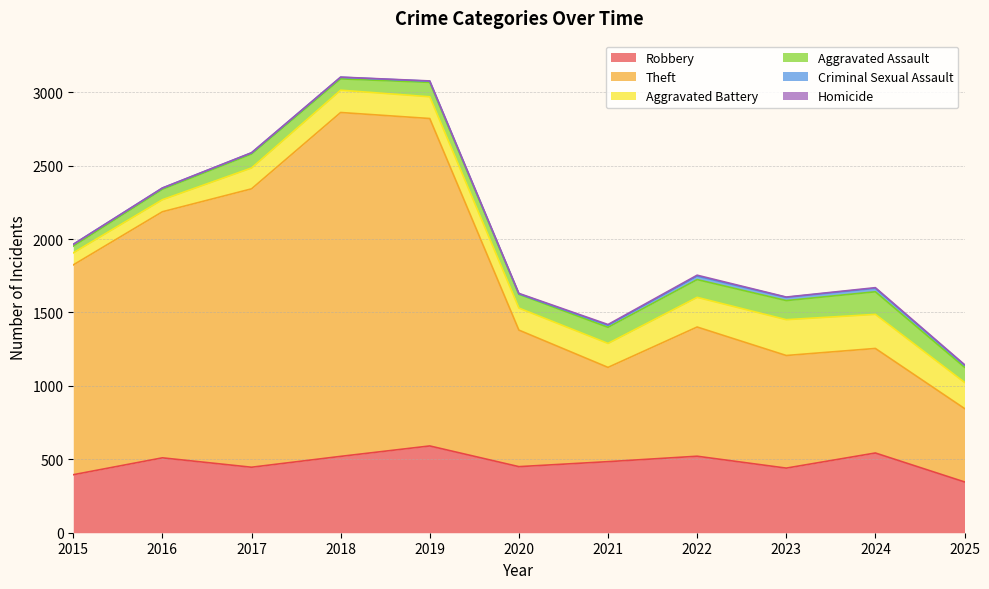

At which category does Criminal Sexual Assault reach its first local valley?

2020